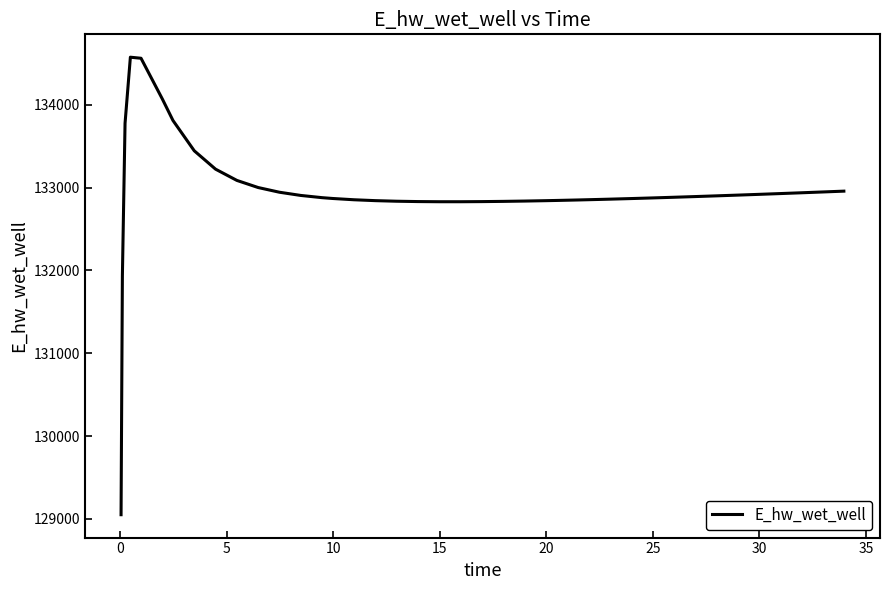

What is the greatest value displayed?

134573.7